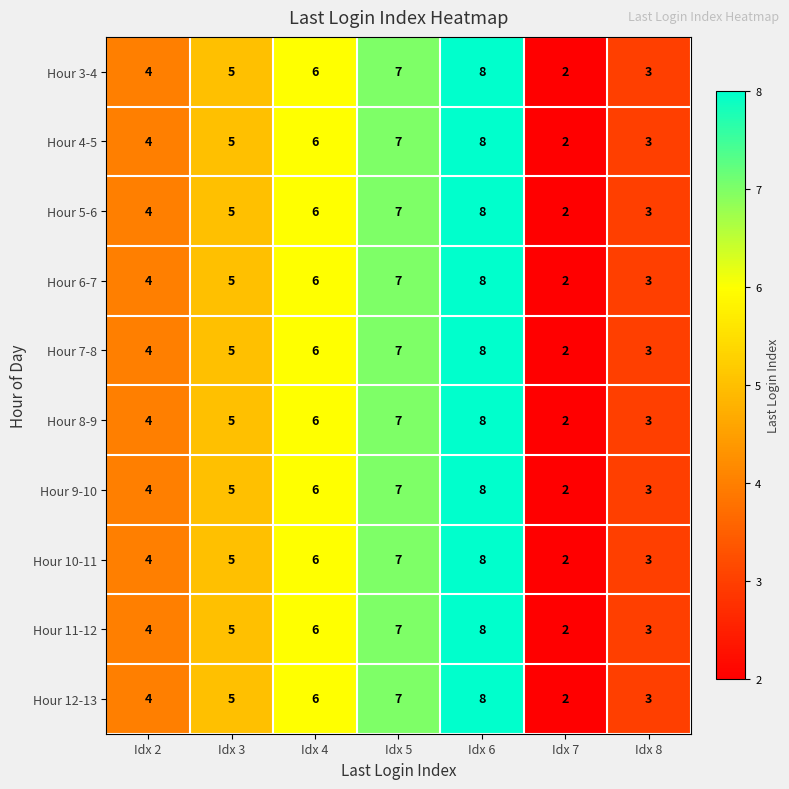

What is the sum of all Hour 9-10 values?

35